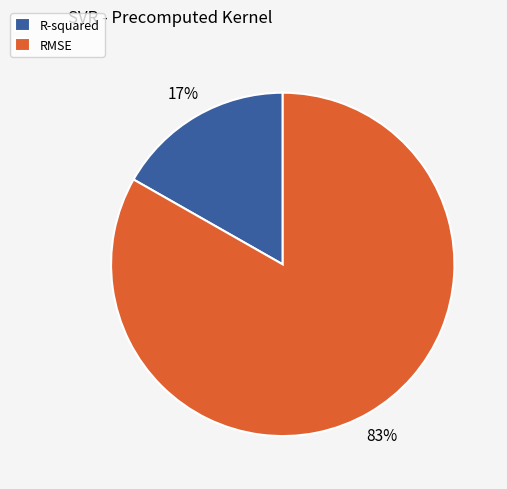

To the nearest percent, what is the difference between the RMSE and R-squared slice percentages?

66%